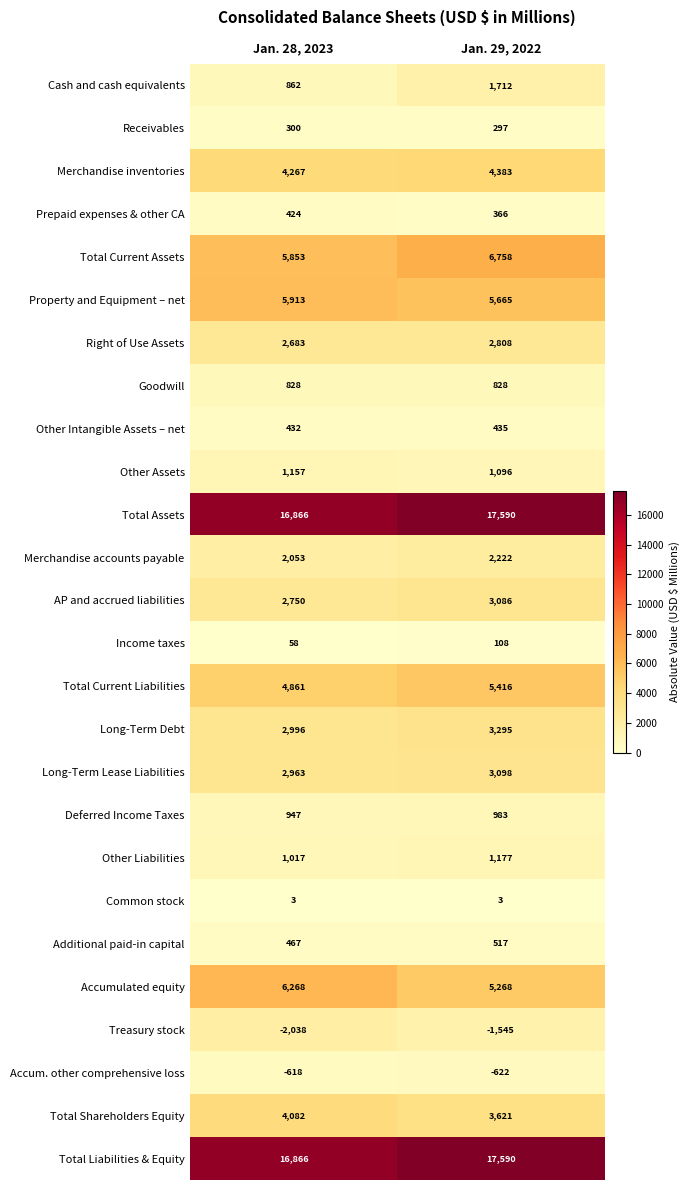

Count the number of categories in the chart.

2